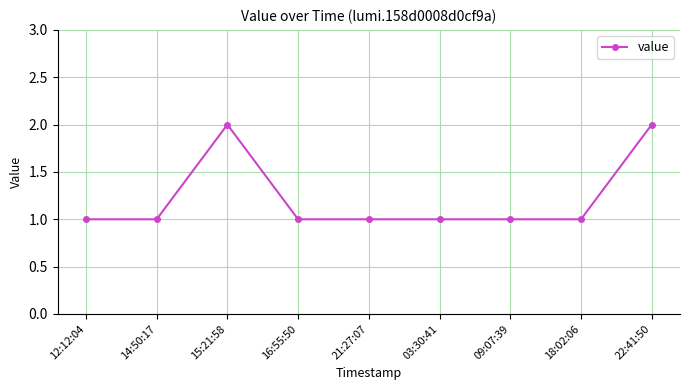

What is the label of the 1st point from the right?

22:41:50